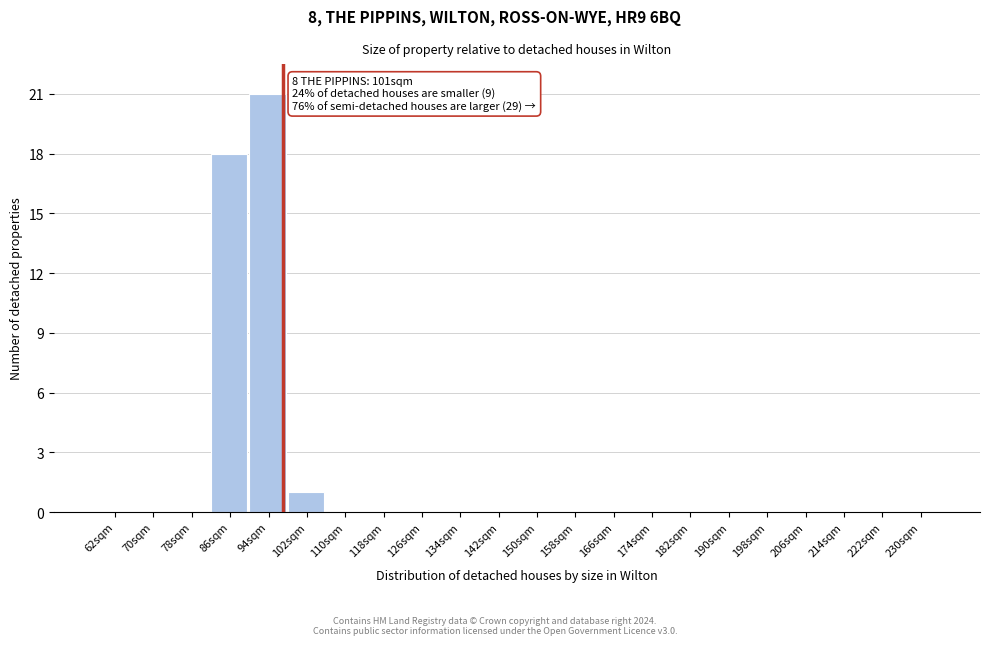

Reading left to right, list all the values displayed in this chart.

62sqm=0	70sqm=0	78sqm=0	86sqm=18	94sqm=21	102sqm=1	110sqm=0	118sqm=0	126sqm=0	134sqm=0	142sqm=0	150sqm=0	158sqm=0	166sqm=0	174sqm=0	182sqm=0	190sqm=0	198sqm=0	206sqm=0	214sqm=0	222sqm=0	230sqm=0